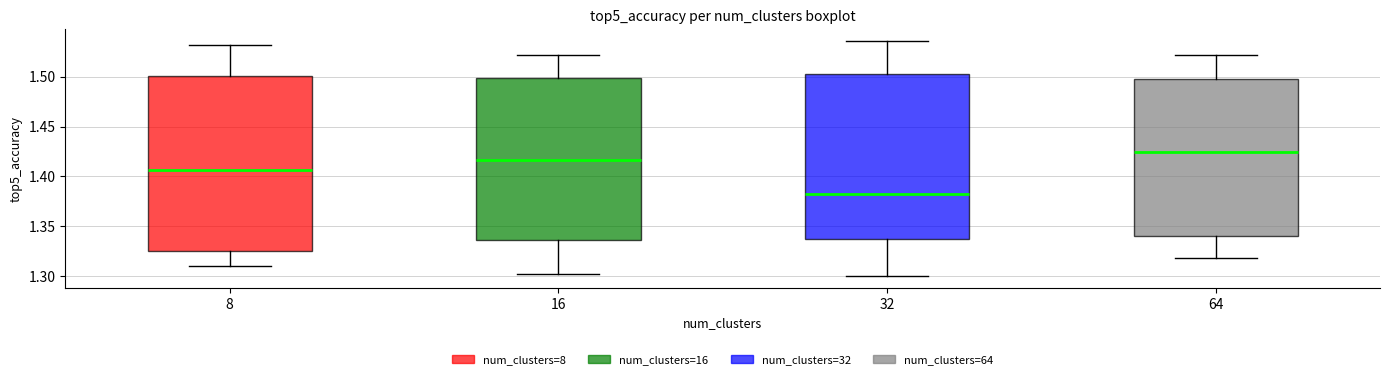

Reading left to right, transcribe this box plot: for each box, give where its median line is, the range the box spans, and where its two whiskers end, as read against the y-axis. The values are not printed on the chart, so give them approximately, as read against the axis.

8: median 1.405, box 1.325 to 1.500, whiskers 1.310 to 1.530
16: median 1.415, box 1.335 to 1.500, whiskers 1.300 to 1.520
32: median 1.380, box 1.335 to 1.505, whiskers 1.300 to 1.535
64: median 1.425, box 1.340 to 1.500, whiskers 1.320 to 1.520